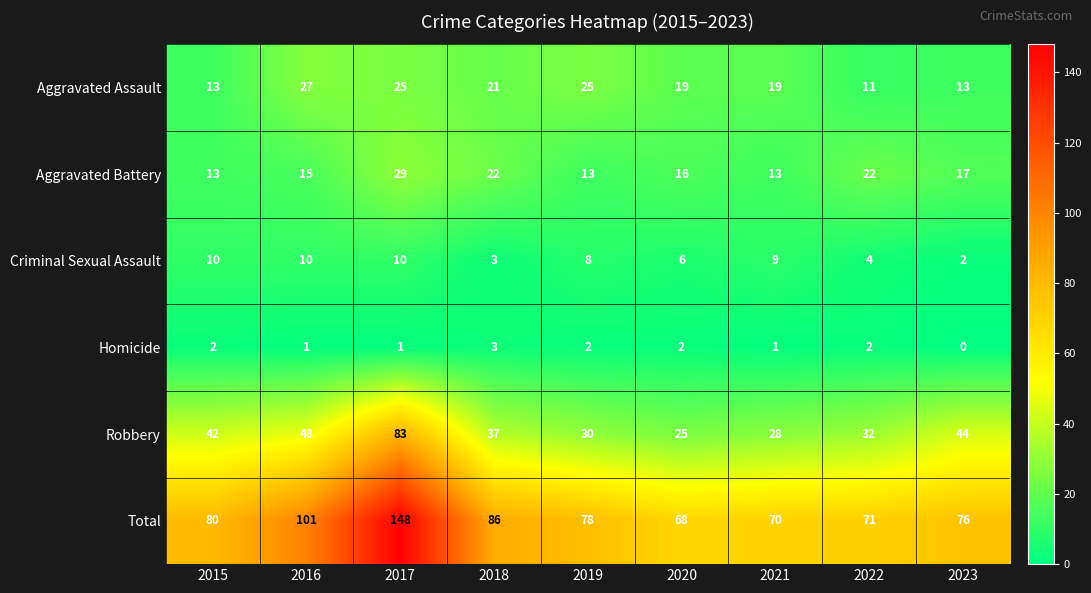

What is the highest value of the Total series?

148